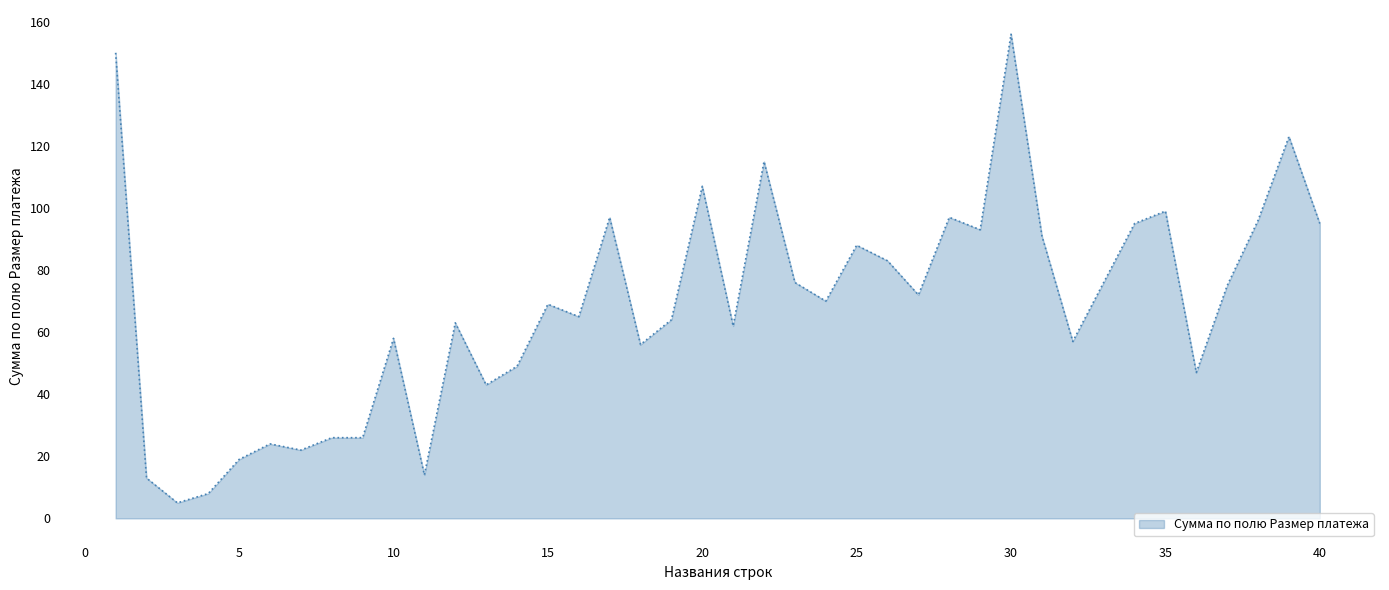

What is the smallest value displayed?

5